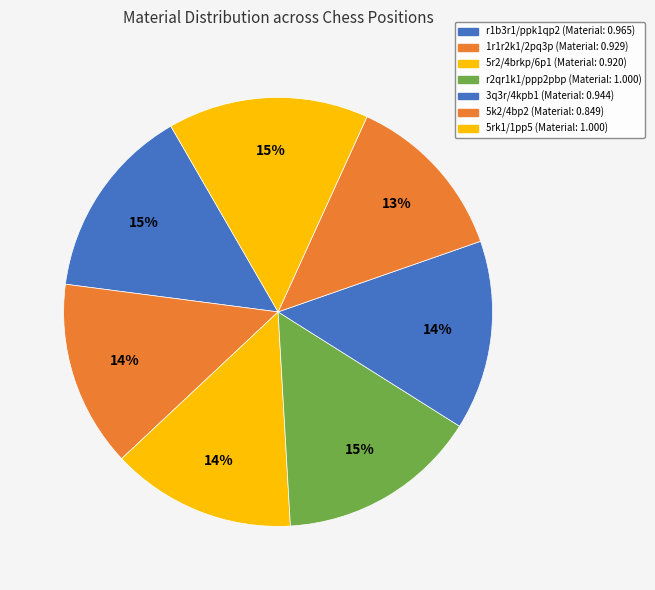

What percentage is NOT represented by 3q3r/4kpb1?

85.7%